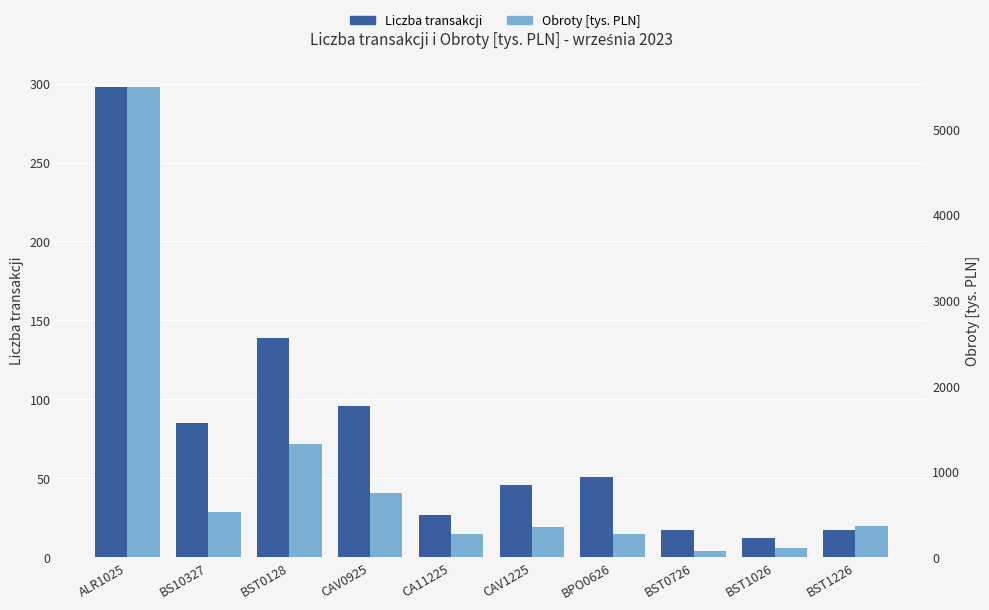

List the labels in order of Obroty [tys. PLN] value, largest first.

ALR1025, BST0128, CAV0925, BS10327, BST1226, CAV1225, CA11225, BPO0626, BST1026, BST0726